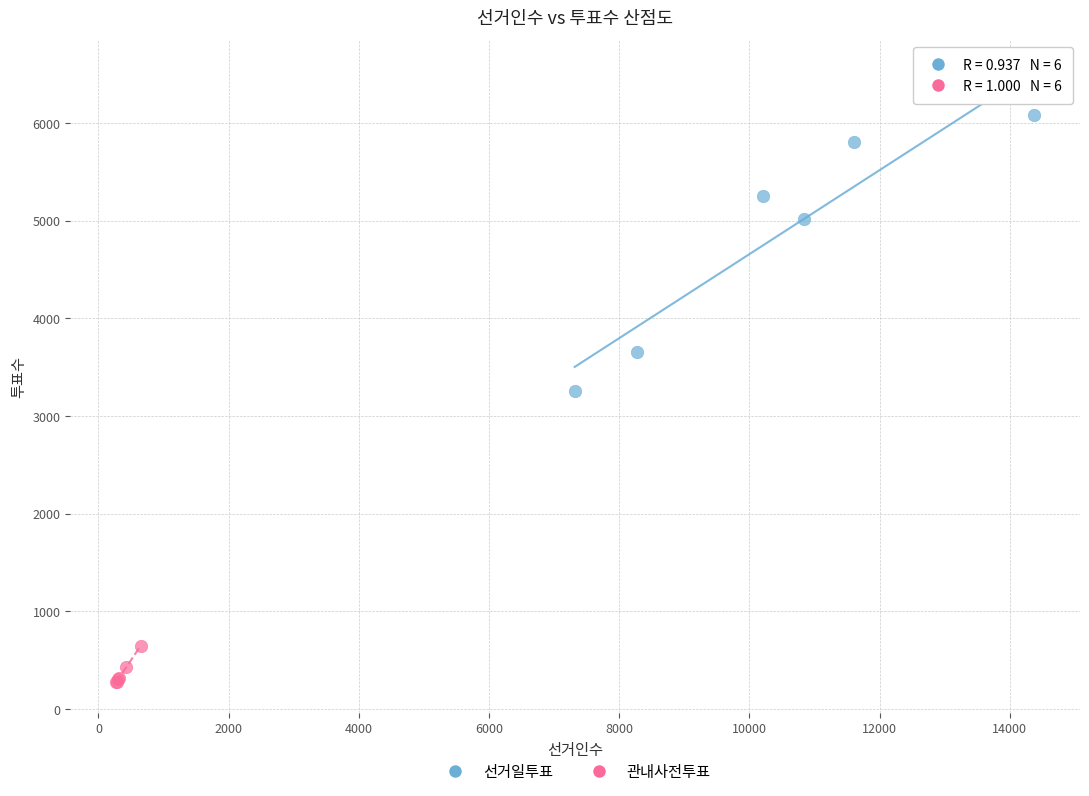

Which series contains the highest Y value?

선거일투표